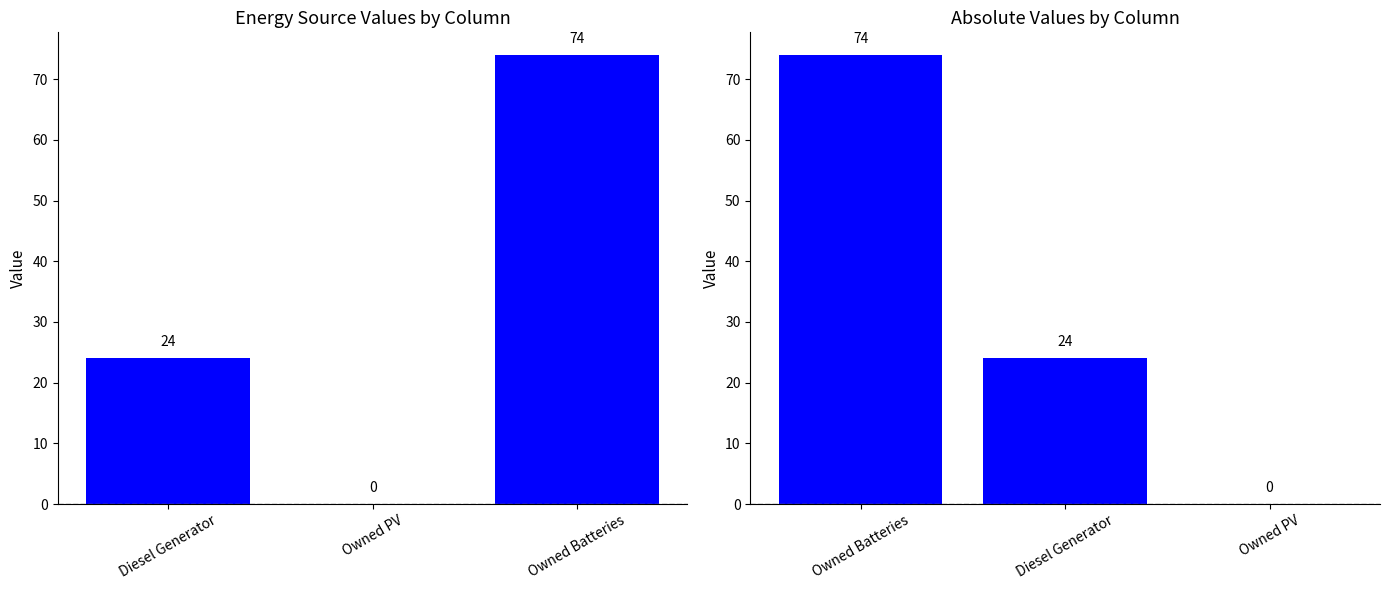

What is the label of the 2nd bar from the right?

Owned PV